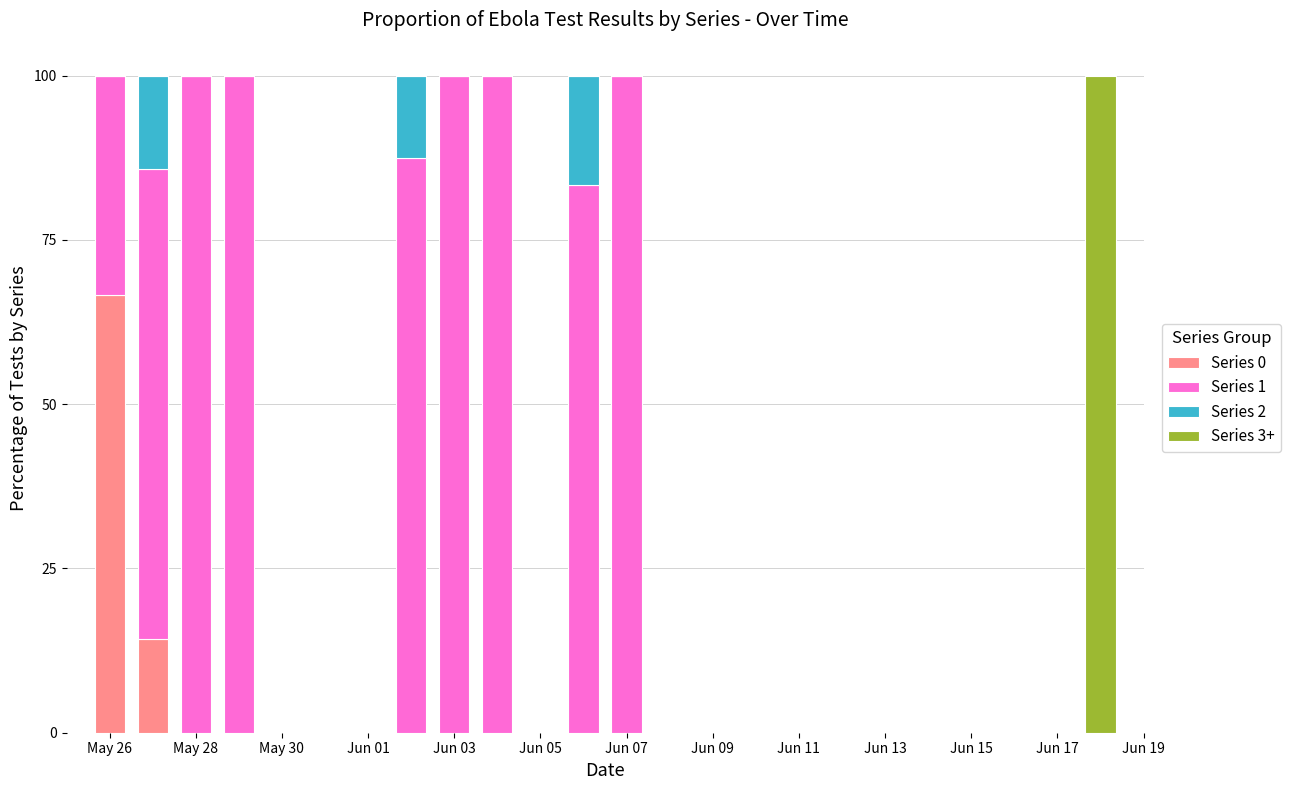

What is the maximum value for Series 0?

66.7